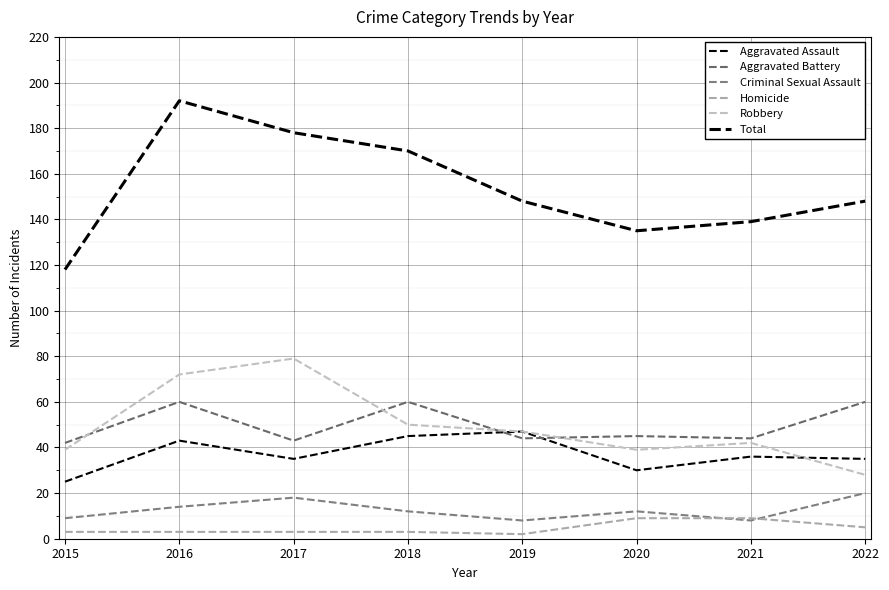

Which label corresponds to the smallest value in the chart?

2019